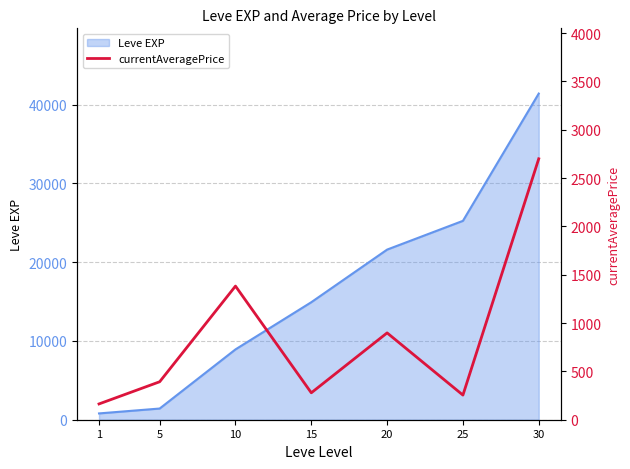

The value of Leve EXP at 5 is 1420. True or false?

True